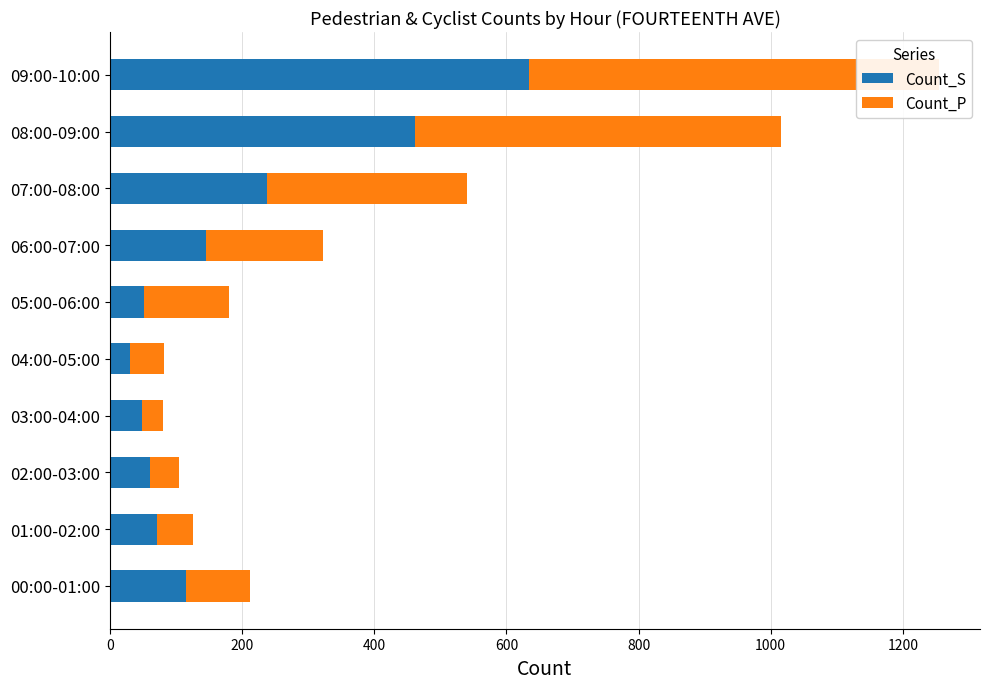

How many data points in Count_S are less than 115?

5